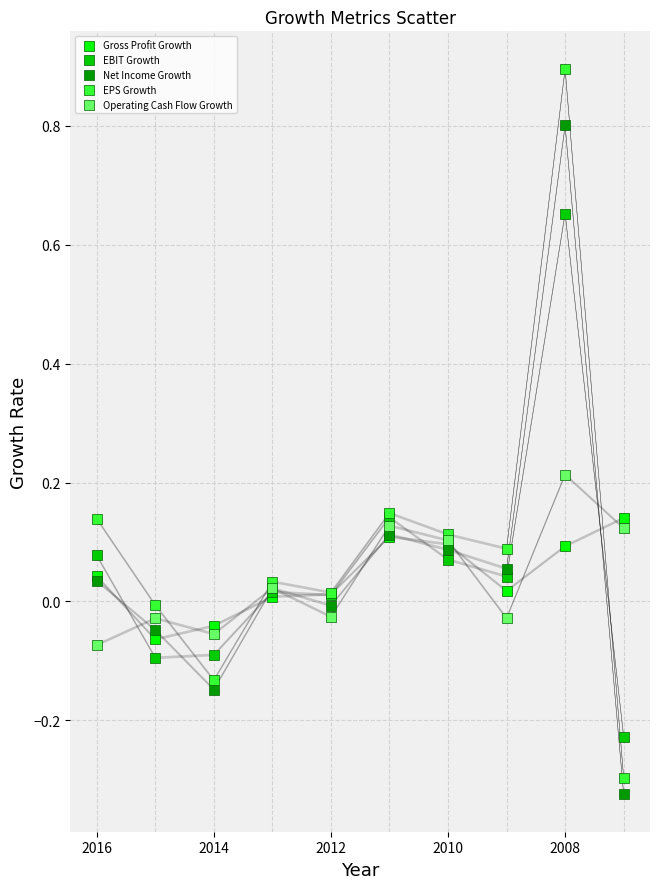

Which series contains the highest Y value?

EPS Growth